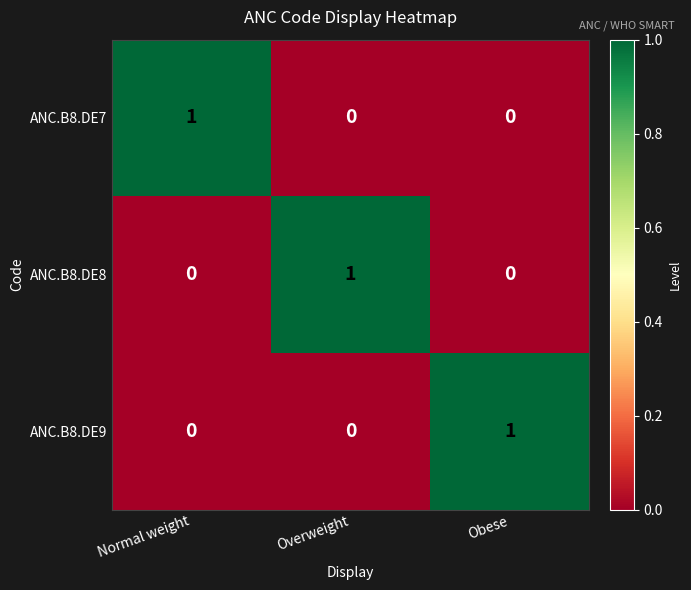

What is the difference between the highest and lowest values at Normal weight?

1